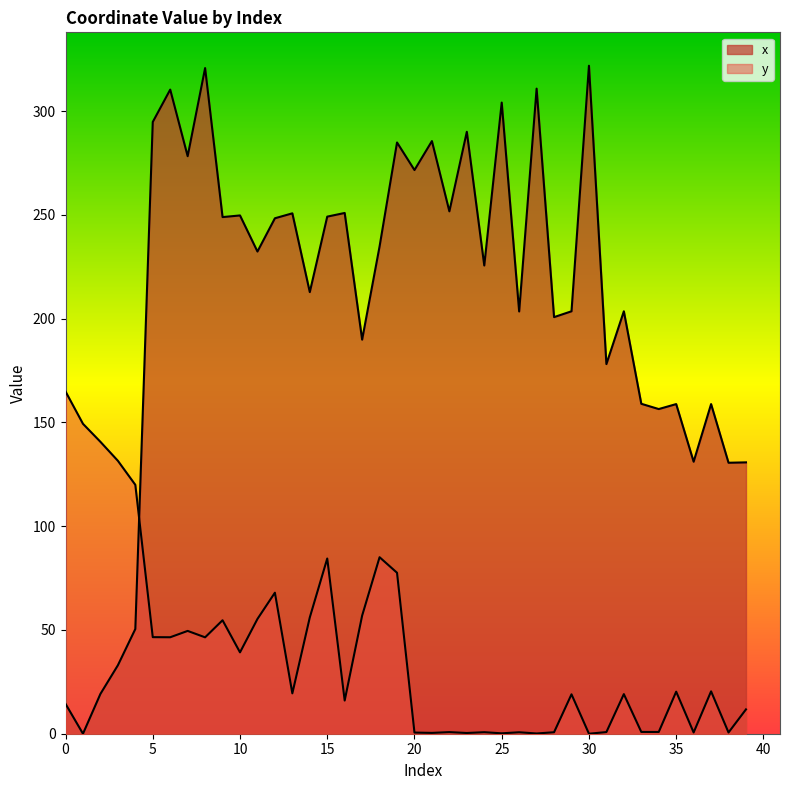

What are all the series names shown in the legend?

x, y